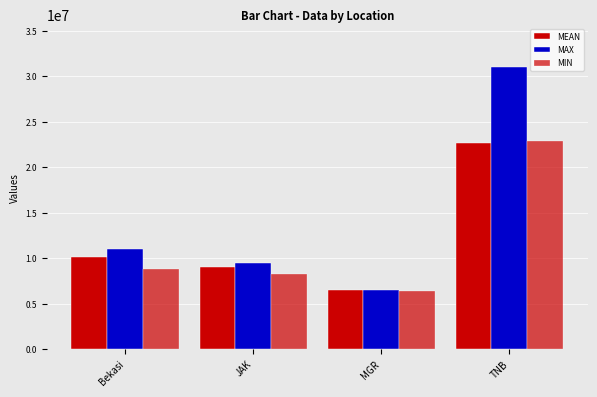

How many bars are there in total?

12